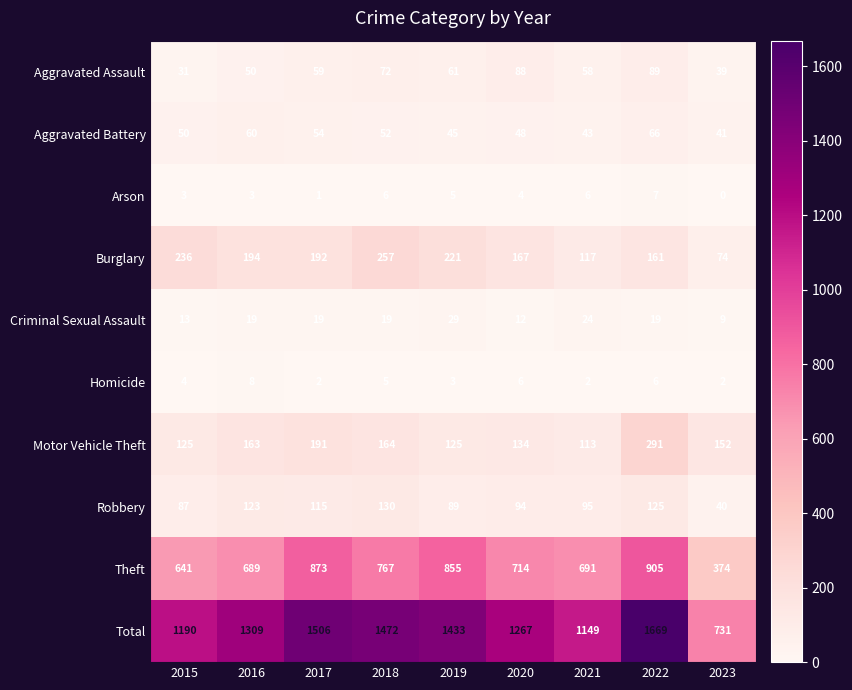

Read the Aggravated Battery value at 2015, to the nearest 10.

50